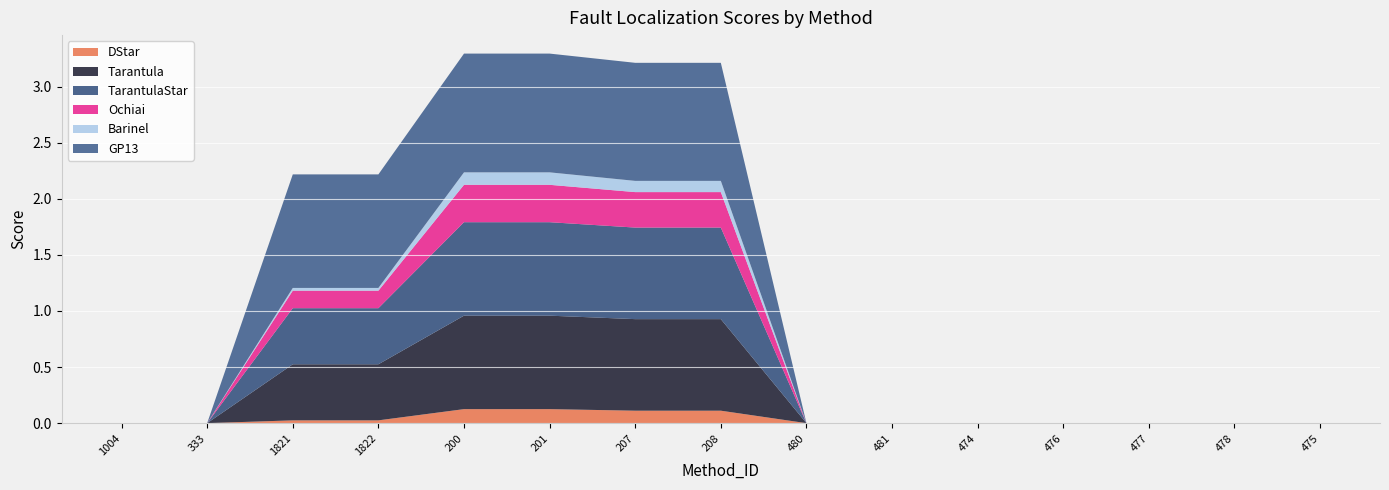

Reading right to left, list all the values displayed in this chart.

DStar: 0.0	0.0	0.0	0.0	0.0	0.0	0.0	0.1	0.1	0.1	0.1	0.0	0.0	0.0	0.0
Tarantula: 0.0	0.0	0.0	0.0	0.0	0.0	0.0	0.8	0.8	0.8	0.8	0.5	0.5	0.0	0.0
TarantulaStar: 0.0	0.0	0.0	0.0	0.0	0.0	0.0	0.8	0.8	0.8	0.8	0.5	0.5	0.0	0.0
Ochiai: 0.0	0.0	0.0	0.0	0.0	0.0	0.0	0.3	0.3	0.3	0.3	0.2	0.2	0.0	0.0
Barinel: 0.0	0.0	0.0	0.0	0.0	0.0	0.0	0.1	0.1	0.1	0.1	0.0	0.0	0.0	0.0
GP13: 0.0	0.0	0.0	0.0	0.0	0.0	0.0	1.1	1.1	1.1	1.1	1.0	1.0	0.0	0.0